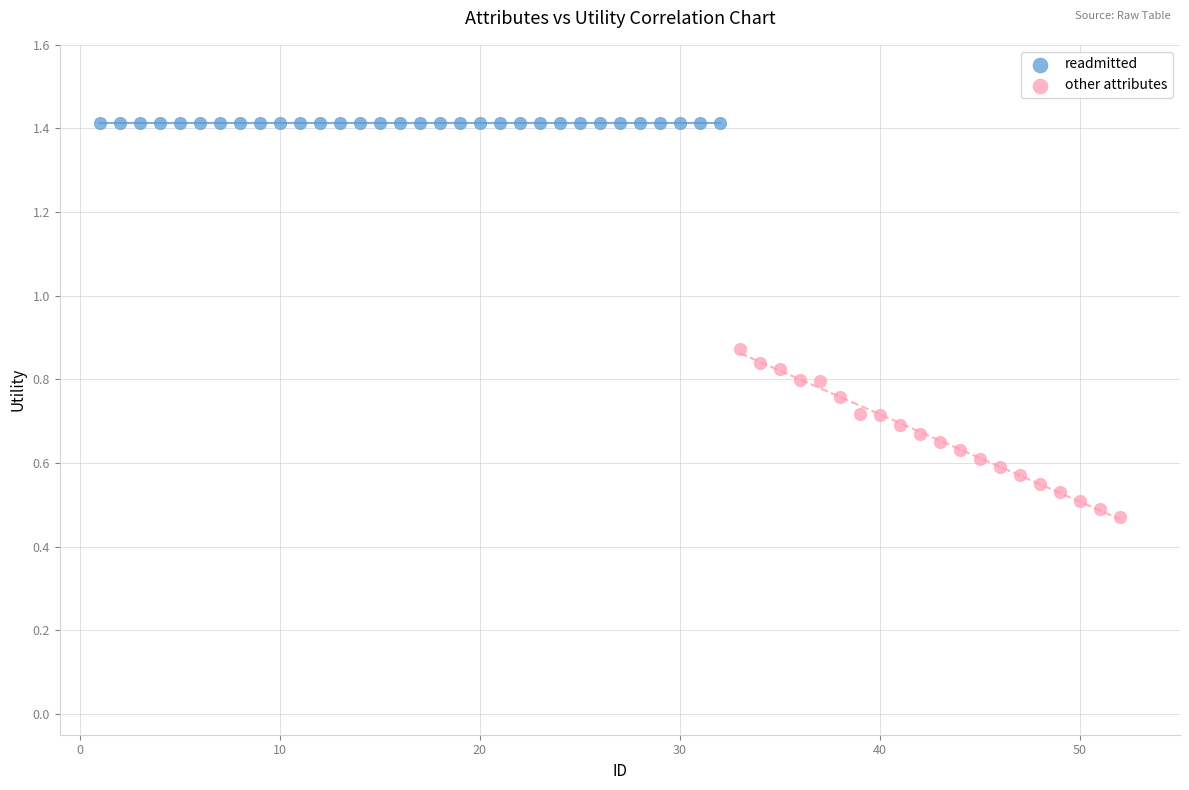

Which series reaches the minimum Y coordinate?

other attributes